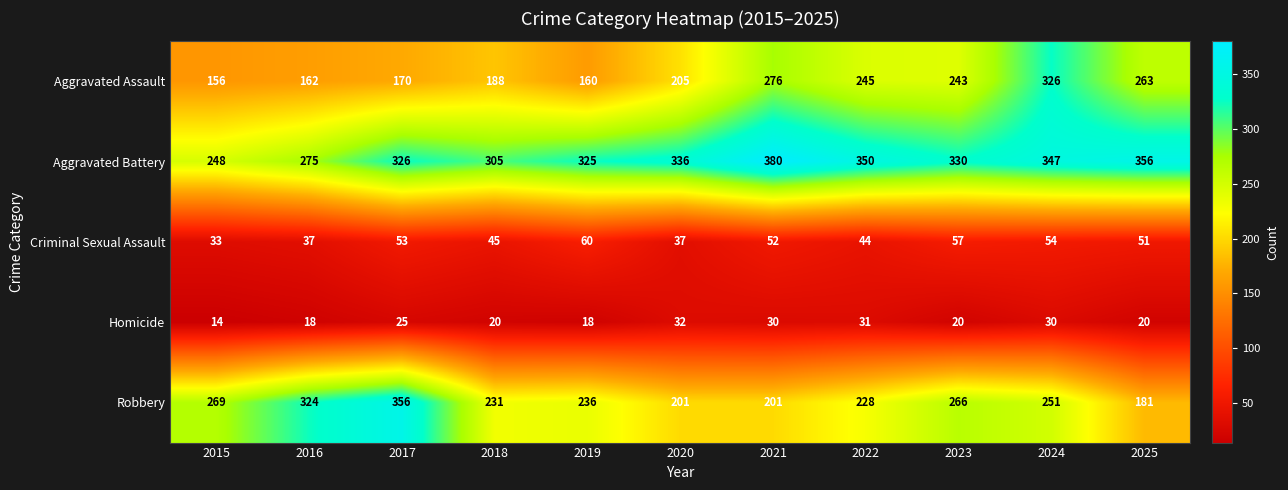

Which series has the widest spread of values?

Robbery